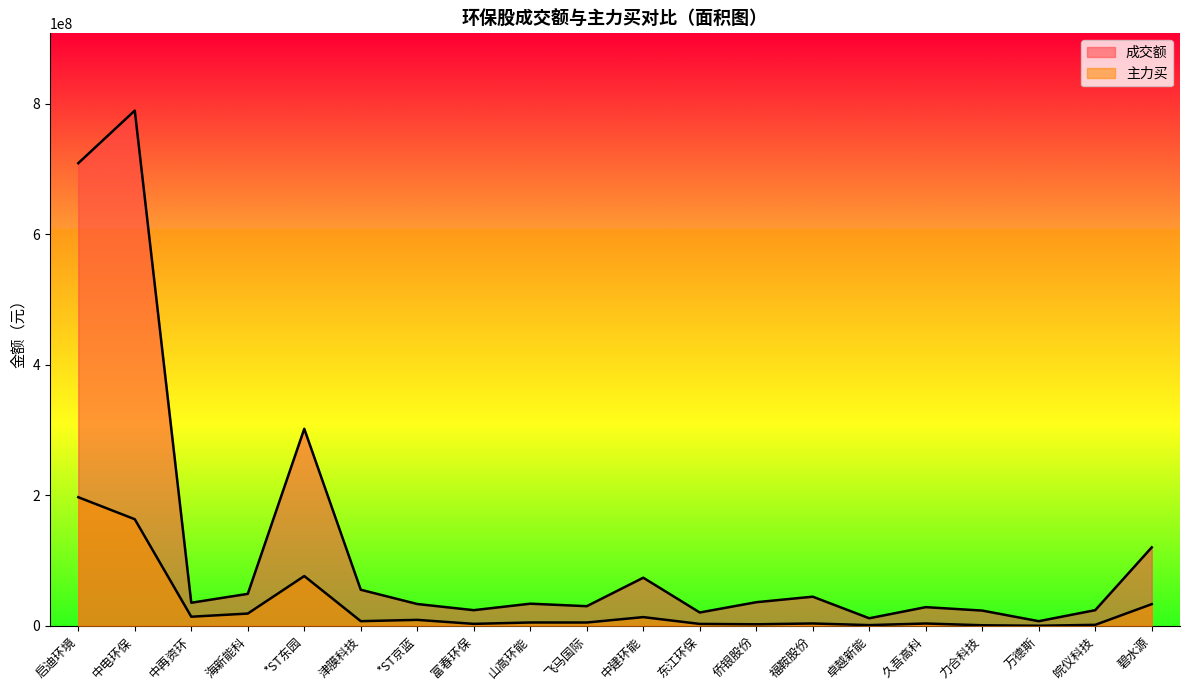

What are all the series names shown in the legend?

成交额, 主力买